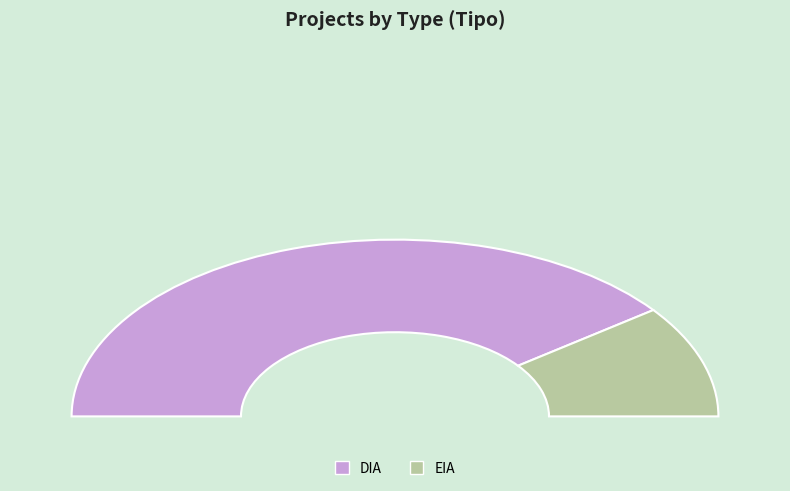

What is the change in value from DIA to EIA?

-43